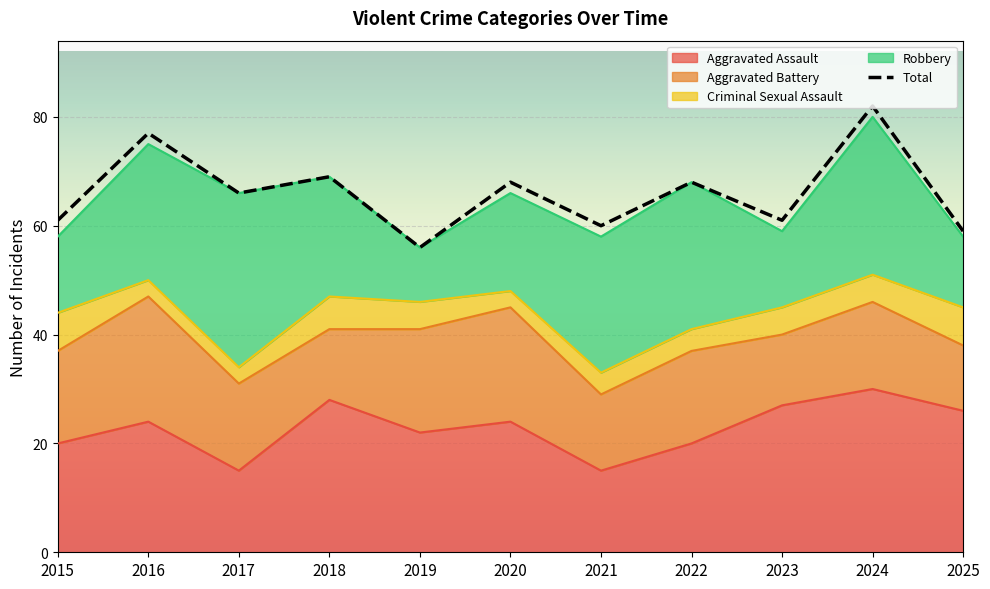

What is the average value of the Robbery series?

21